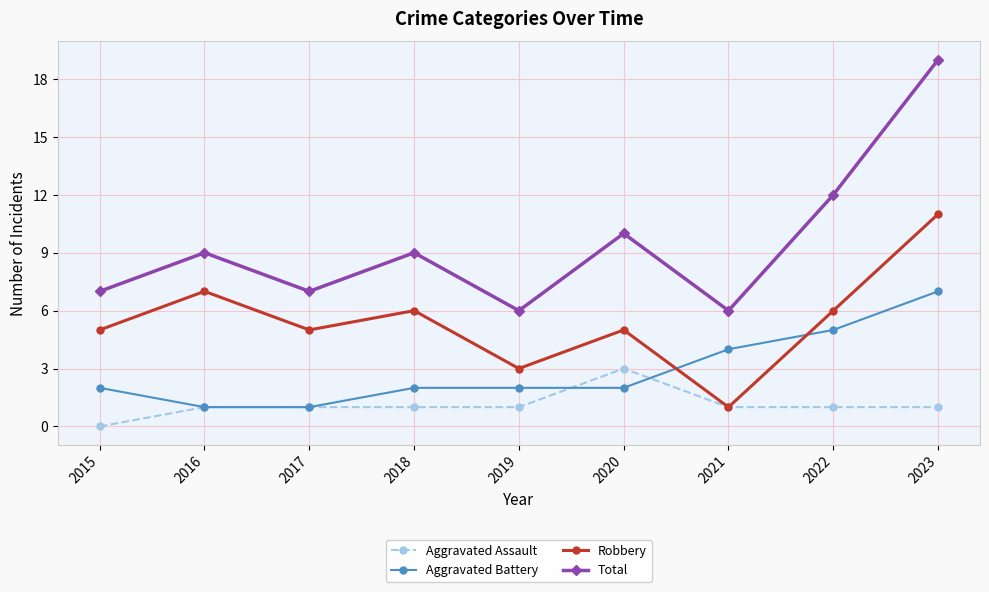

True or false: Total and Robbery cross at least once.

False